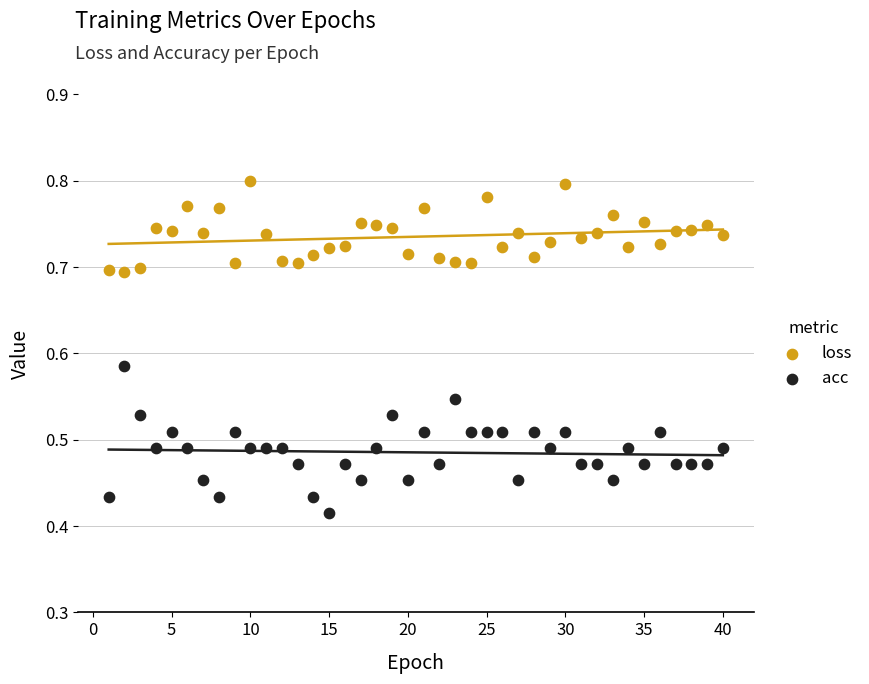

Which series has the widest spread of Y values?

acc